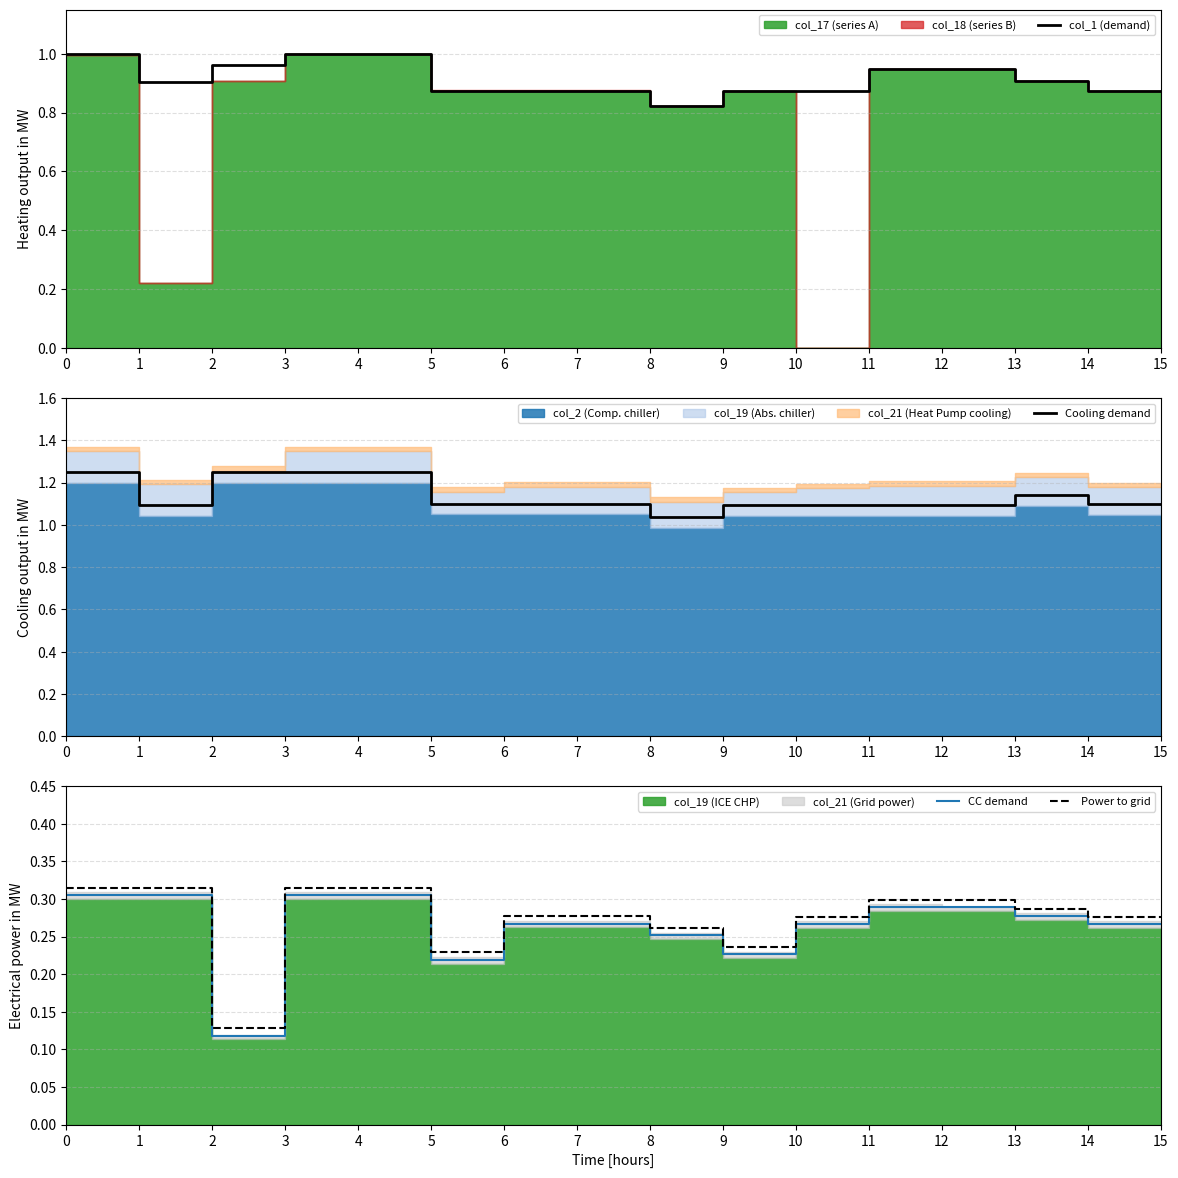

Read the Power to grid value at 2.

0.1